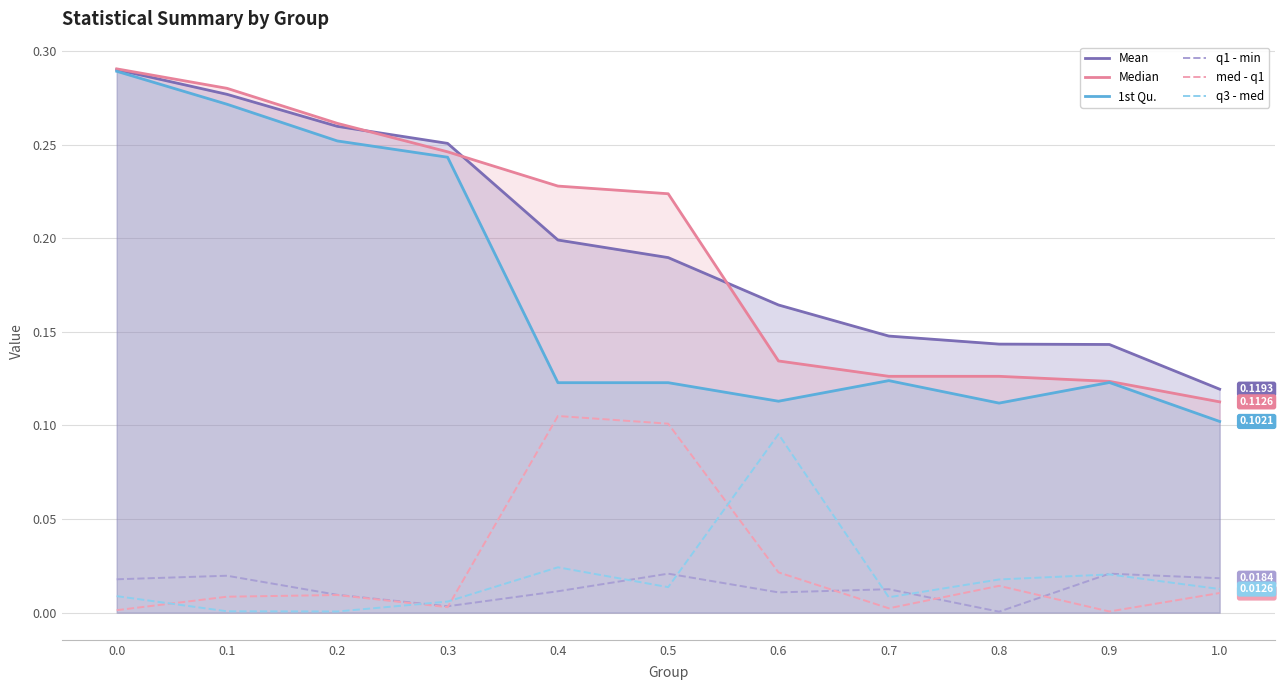

What is the label of the 4th point from the left?

0.3